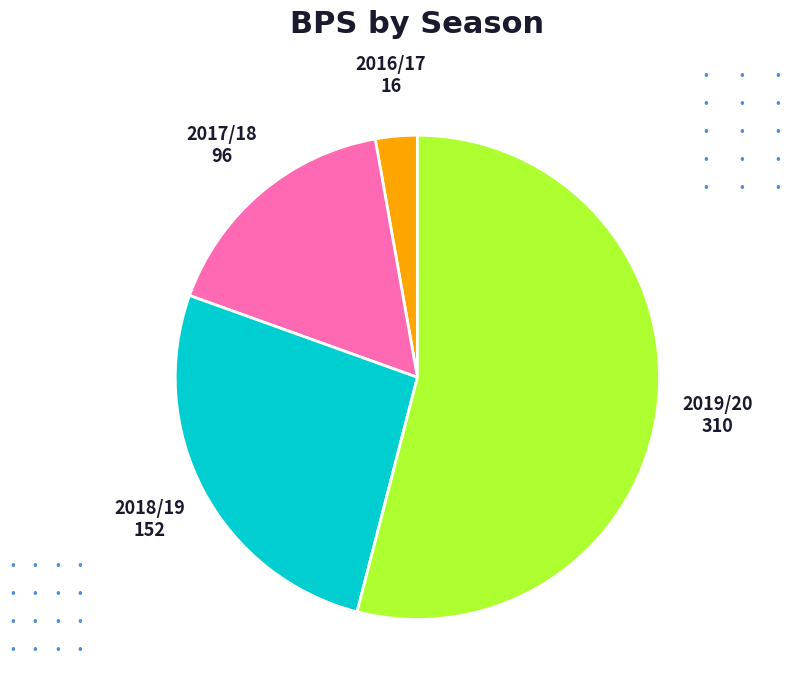

Is there a majority slice in this chart?

Yes